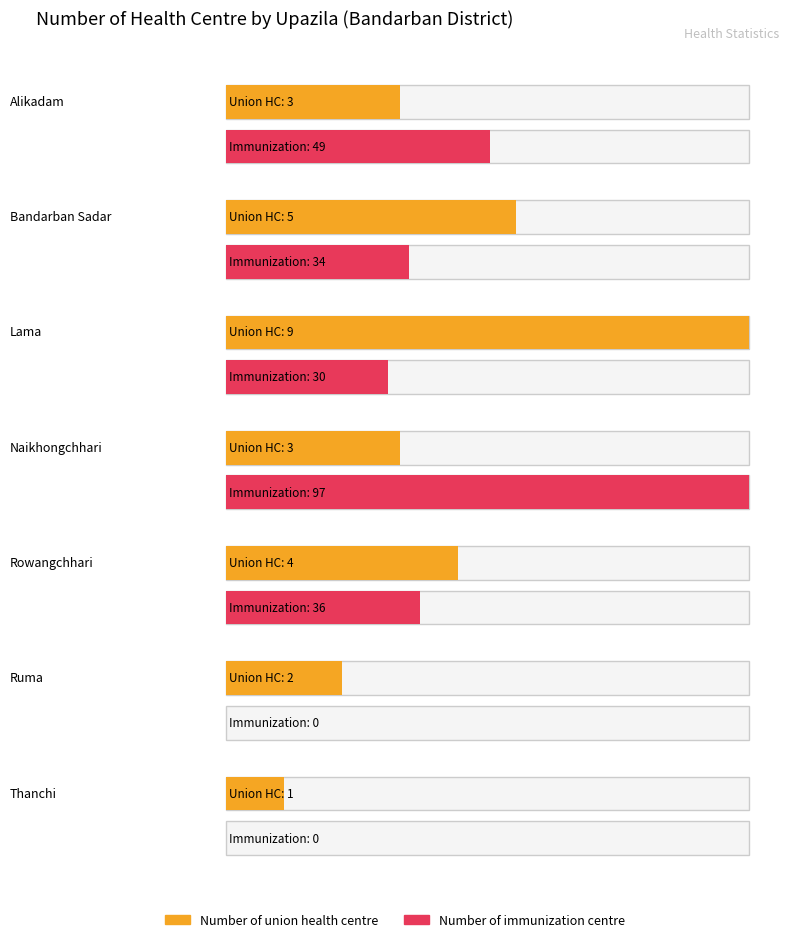

List the series in order of their overall mean, highest first.

Number of immunization centre, Number of union health centre